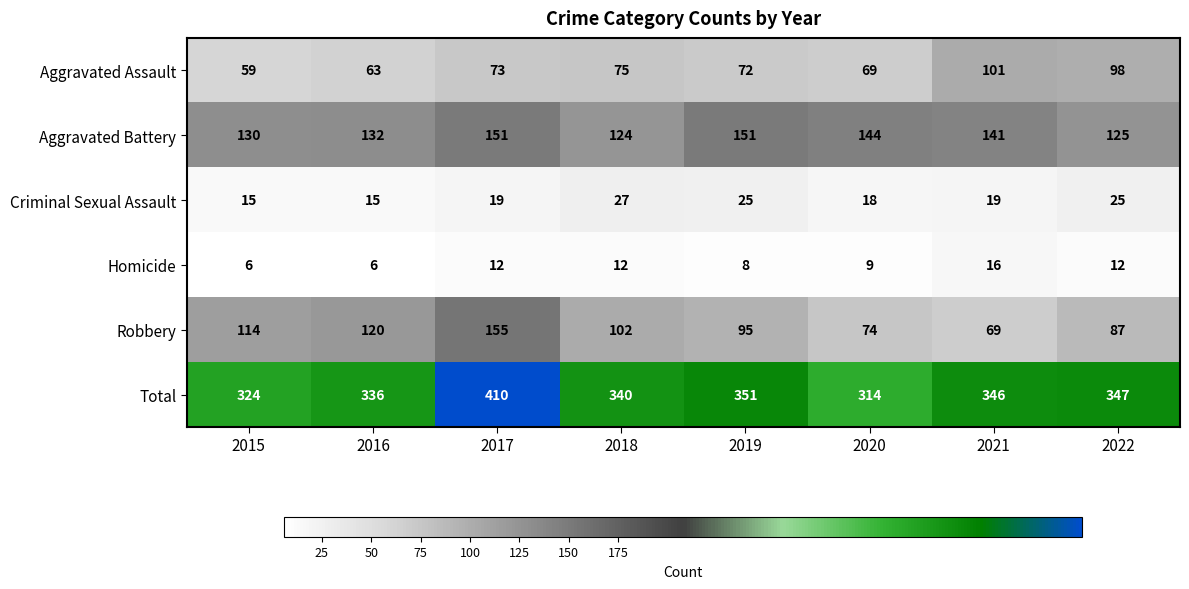

The value of Criminal Sexual Assault at 2015 is 15. True or false?

True